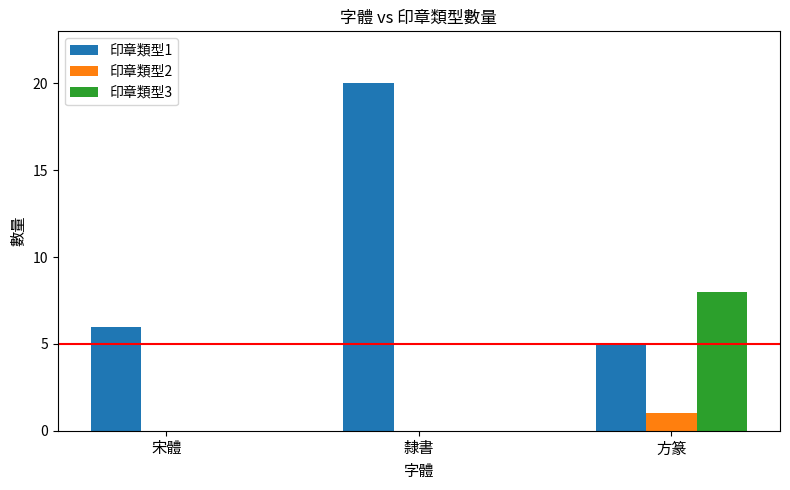

Which series changed the most between 宋體 and 方篆?

印章類型3